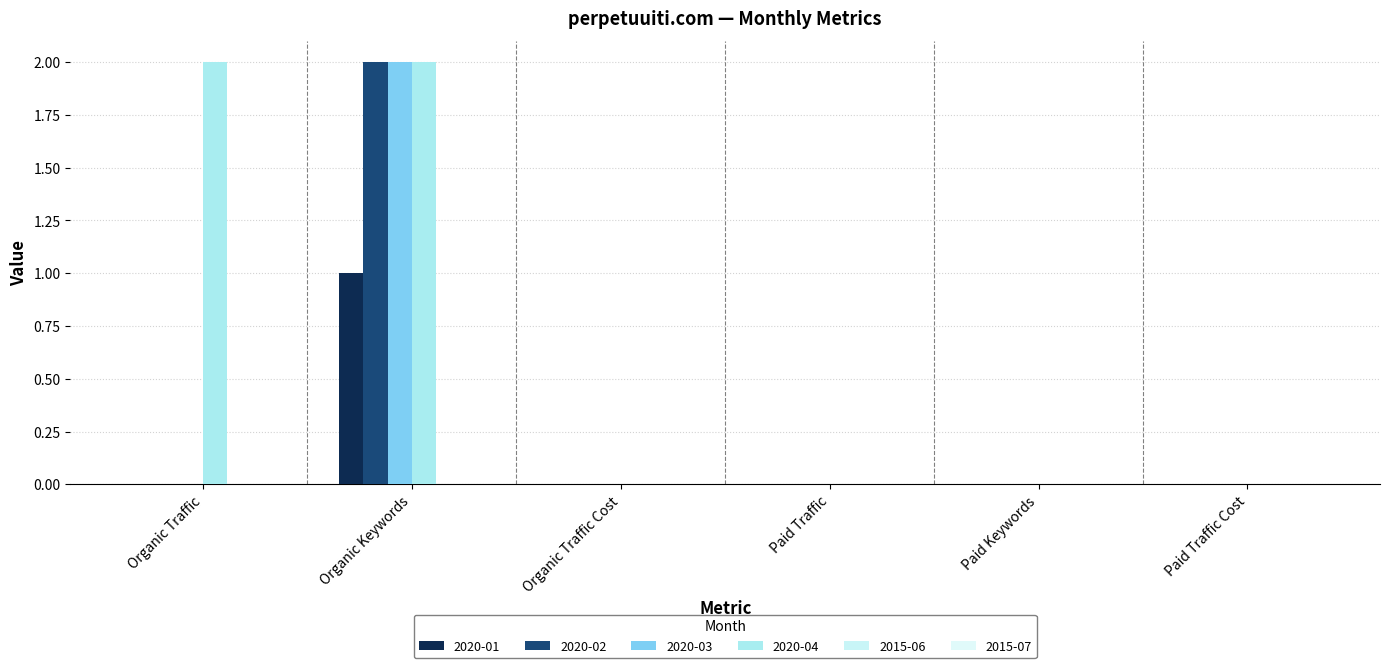

List the series in order of their peak value, highest first.

2020-02, 2020-03, 2020-04, 2020-01